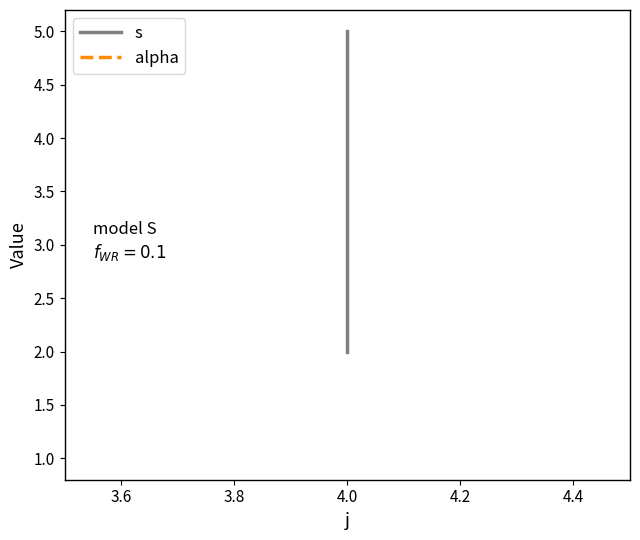

How many categories are shown in the chart?

3